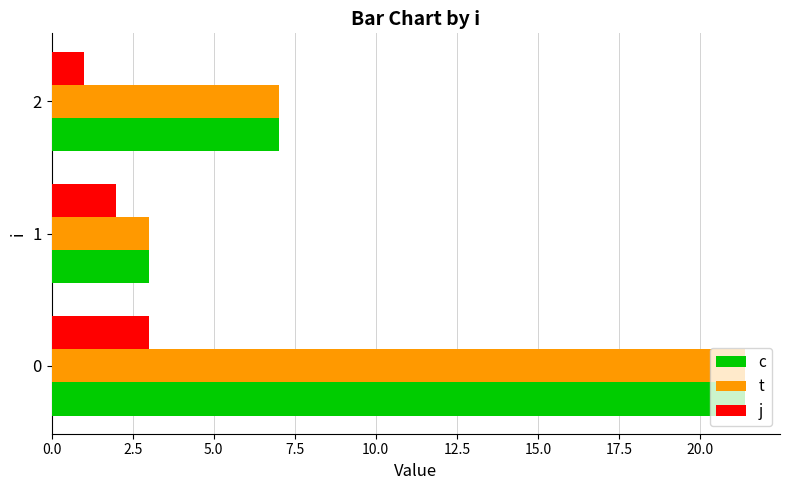

The j series shows 1.6 at 0. True or false?

False